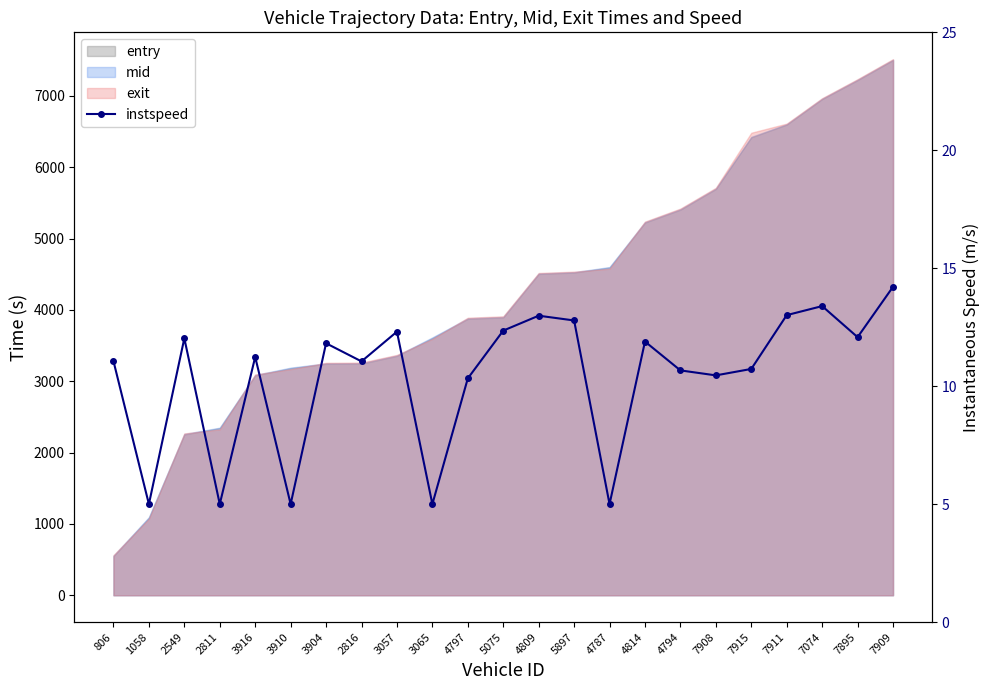

What position from the right is 3910?

18